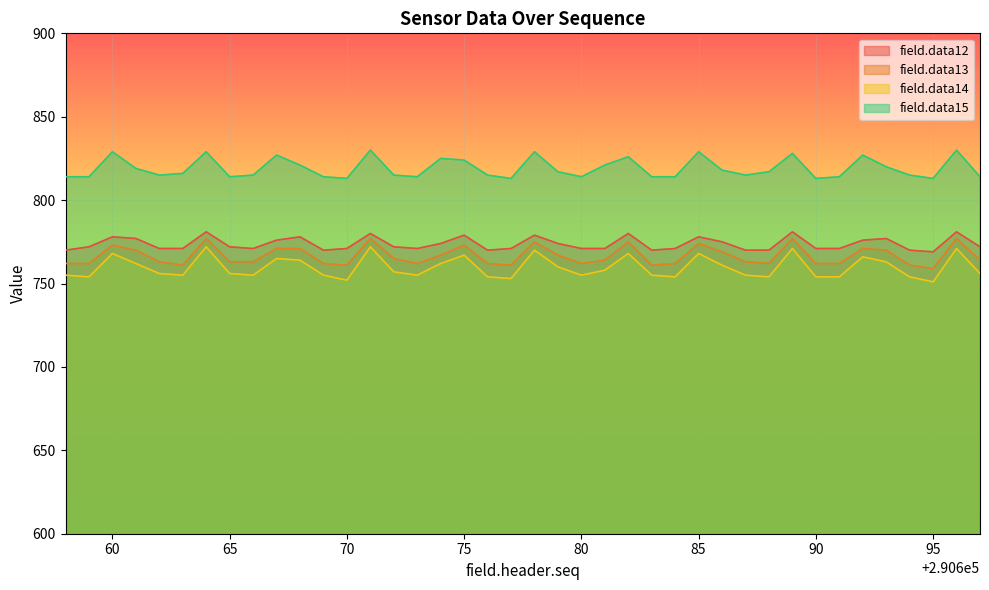

At how many categories does at least one series exceed 811?

40